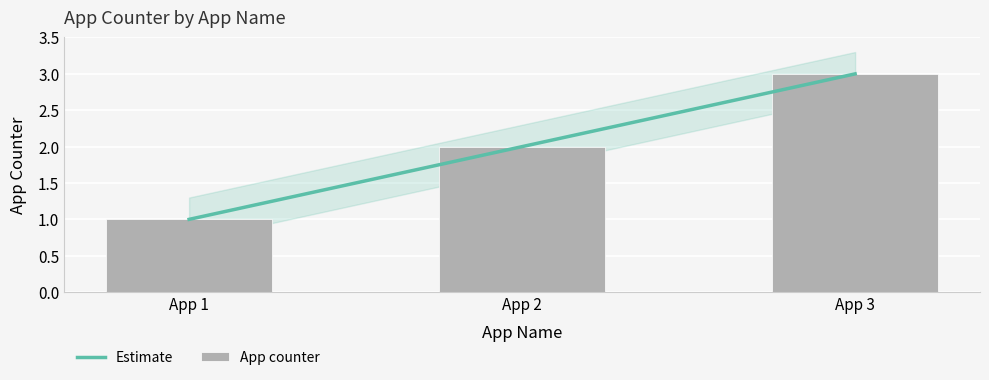

Read the Estimate value at App 1.

1